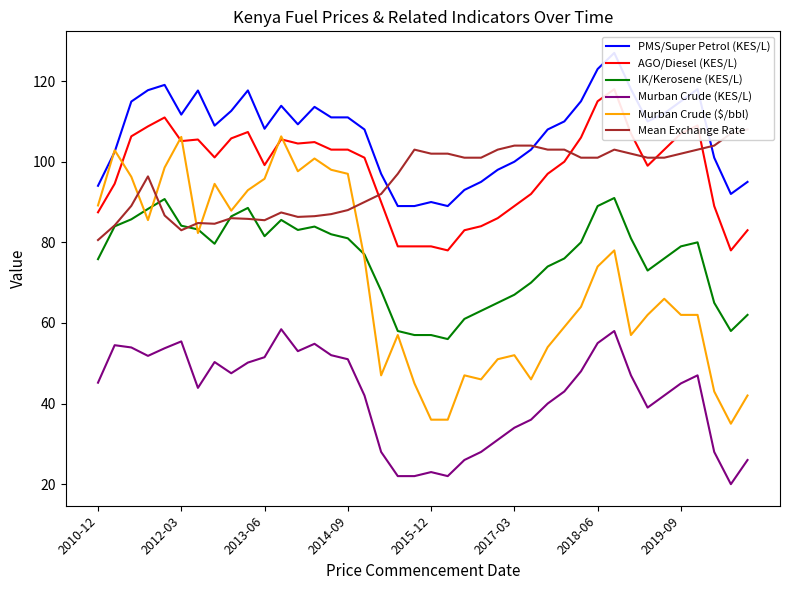

True or false: Murban Crude (KES/L) and Murban Crude ($/bbl) cross at least once.

False